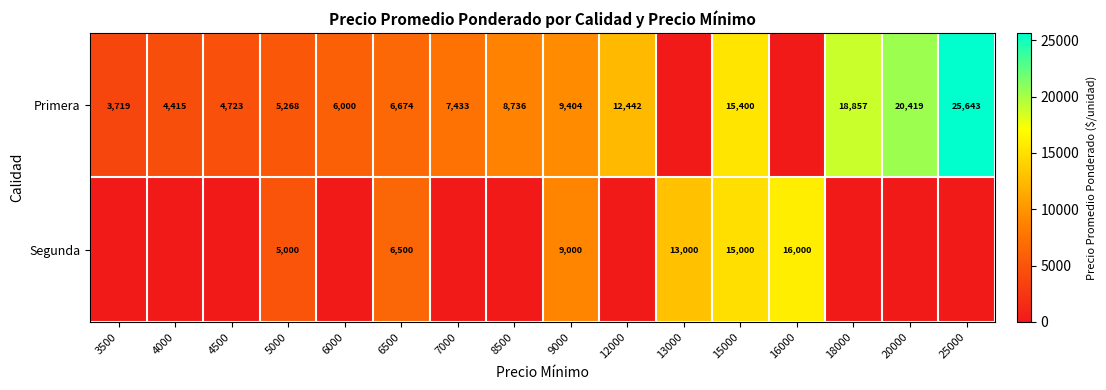

Which label corresponds to the largest value in the chart?

25000